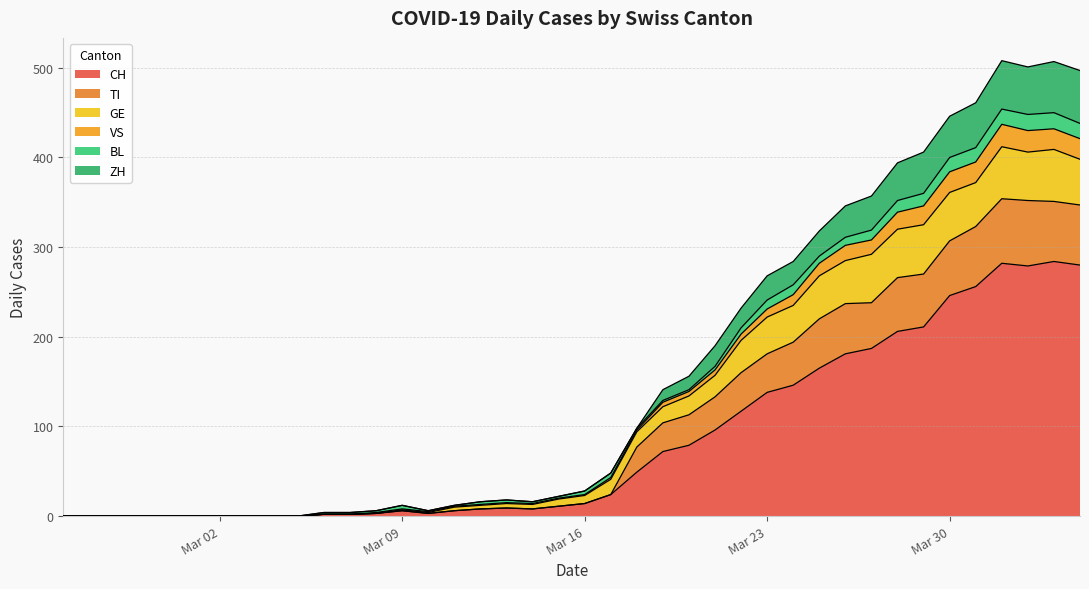

What is the maximum value for CH?

284